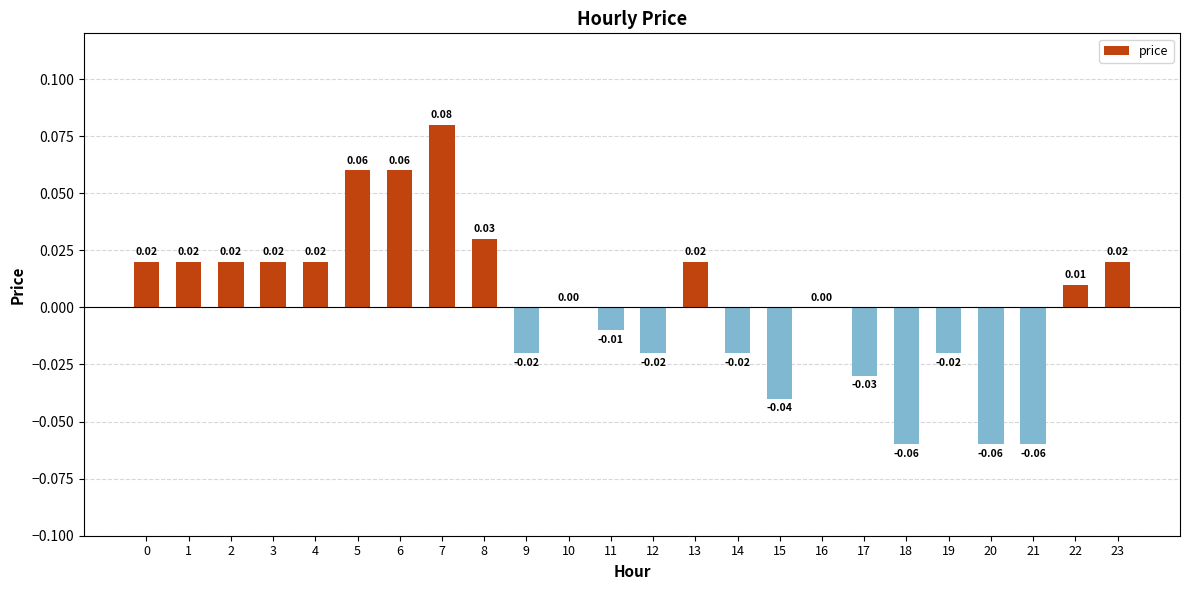

Count the number of data series in this chart.

1